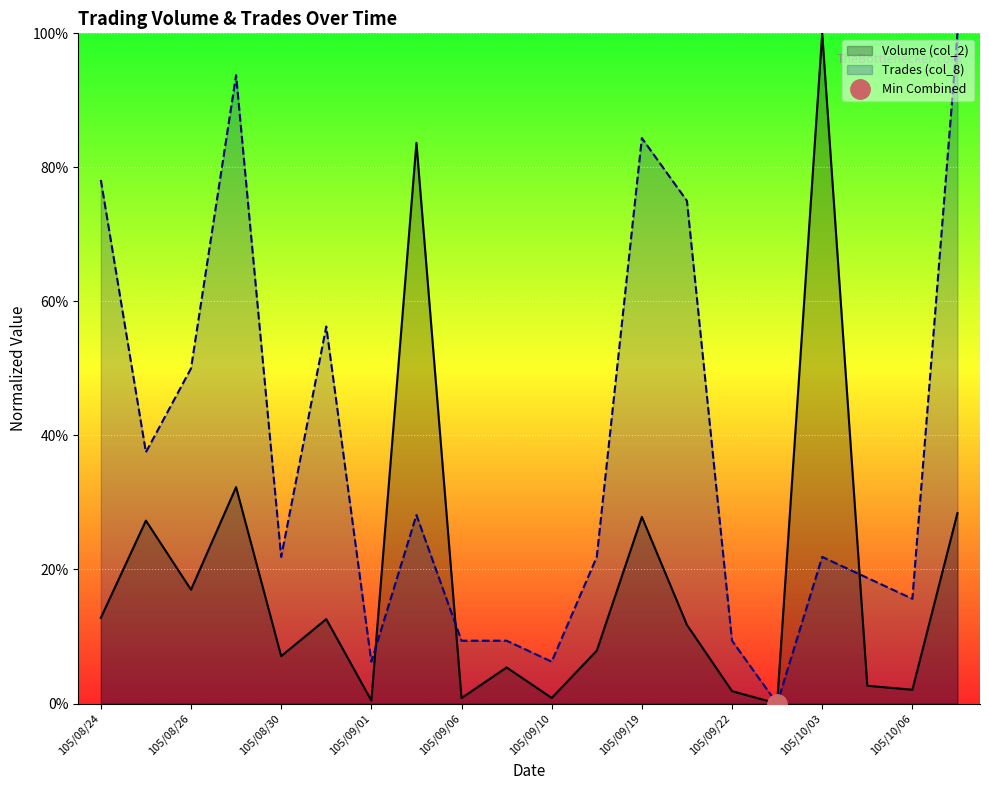

How many times do Volume (col_2) and Trades (col_8) cross each other?

3